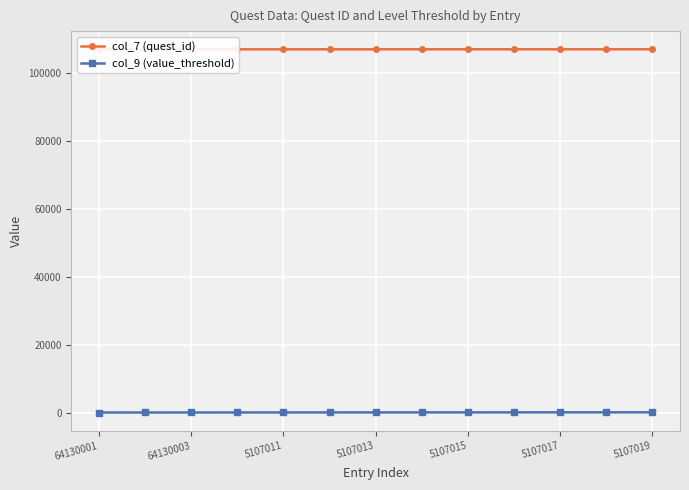

True or false: col_7 (quest_id) has more than 2 interior local peaks.

False